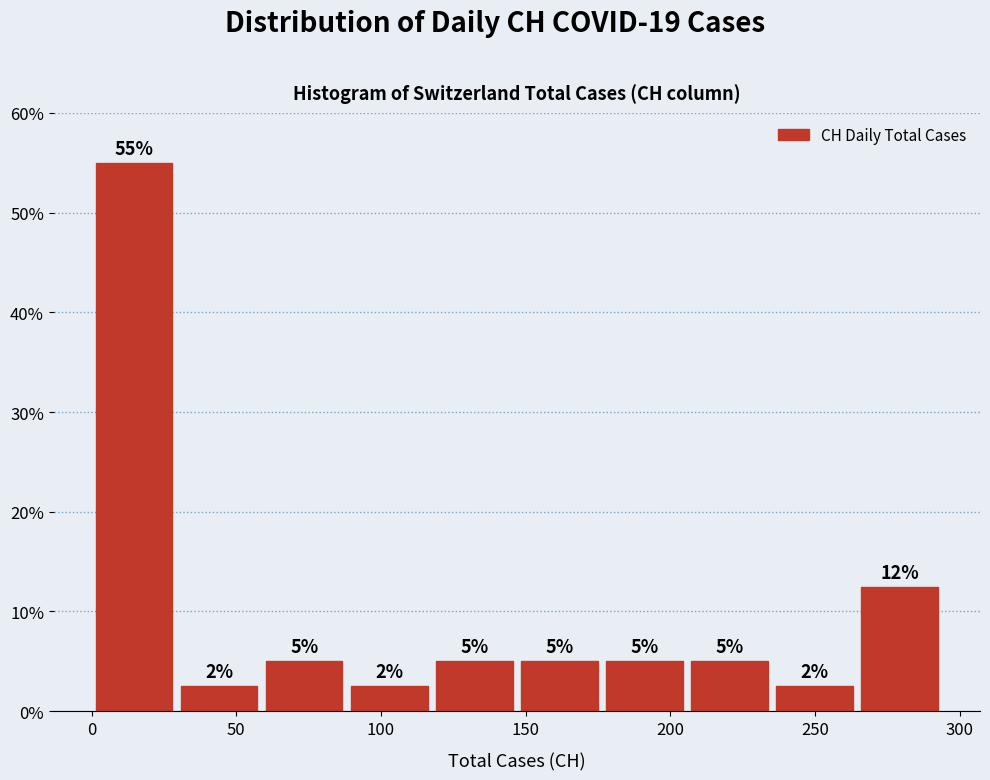

Over which range of the x-axis is the bar tallest?

0 to 30